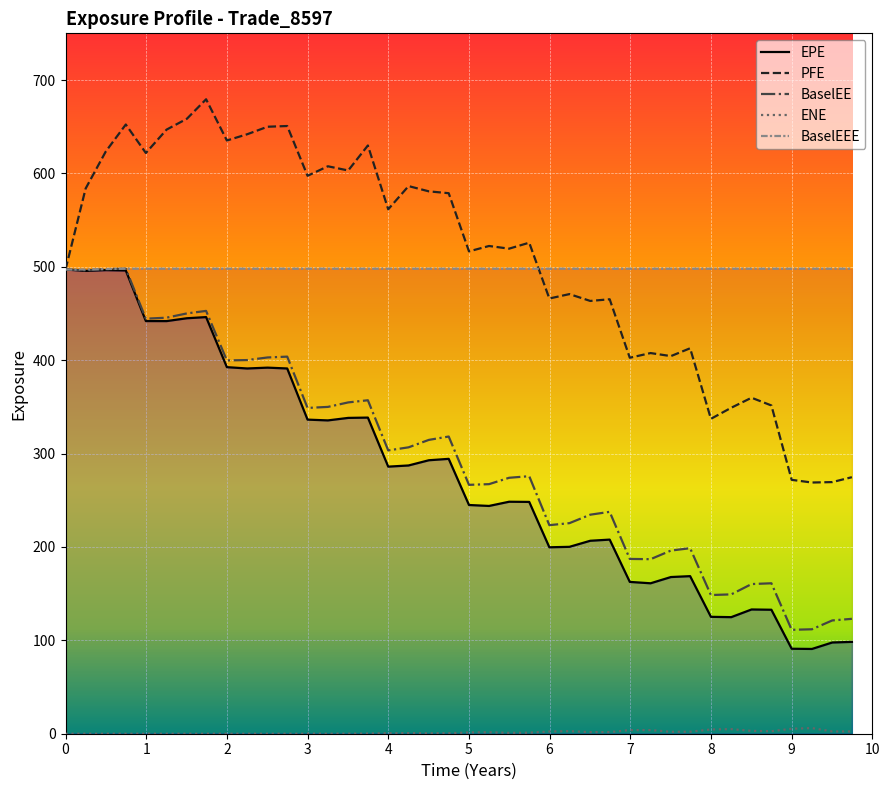

The value of EPE at 3 is 336.4. True or false?

True